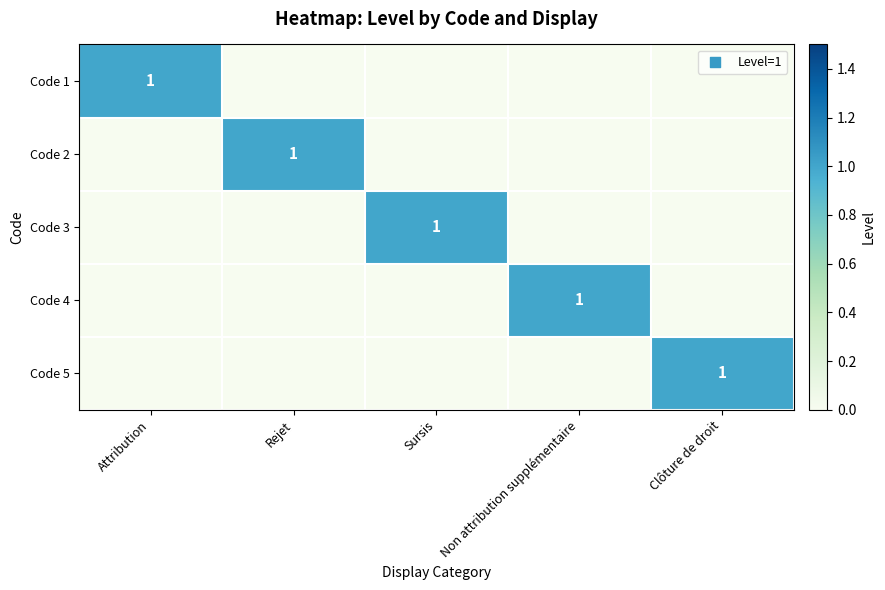

Which category has the highest value across all series?

Attribution